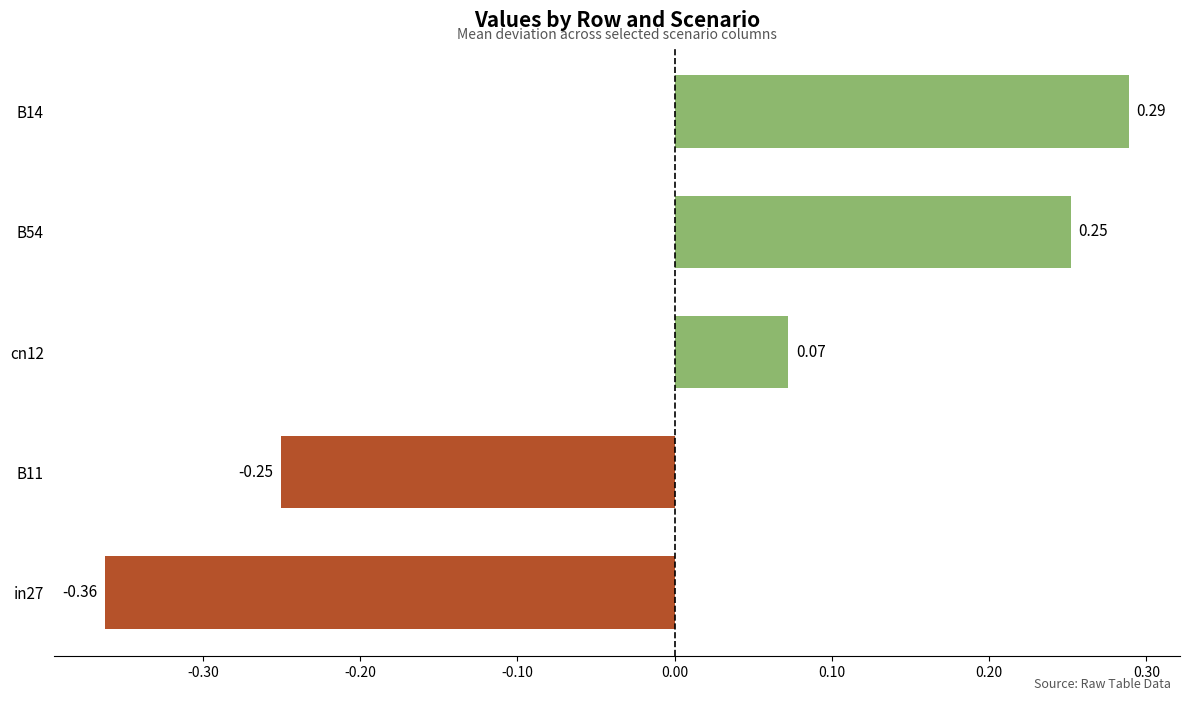

What is the change in value from in27 to B11?

+0.1